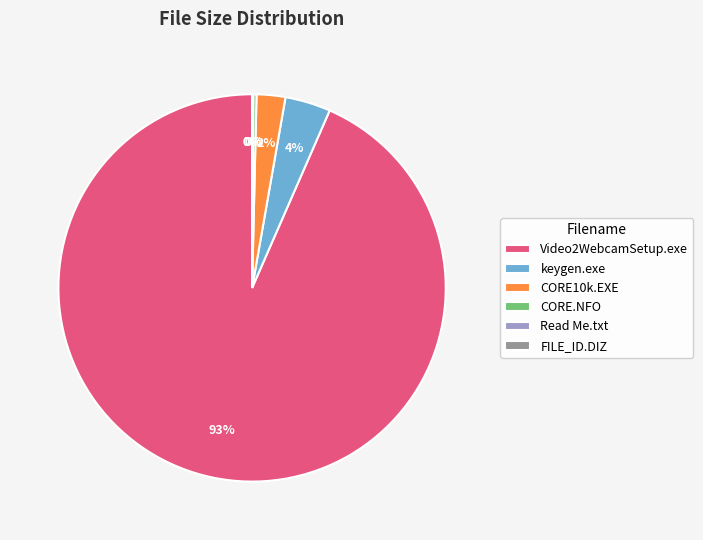

Which category accounts for the majority?

Video2WebcamSetup.exe